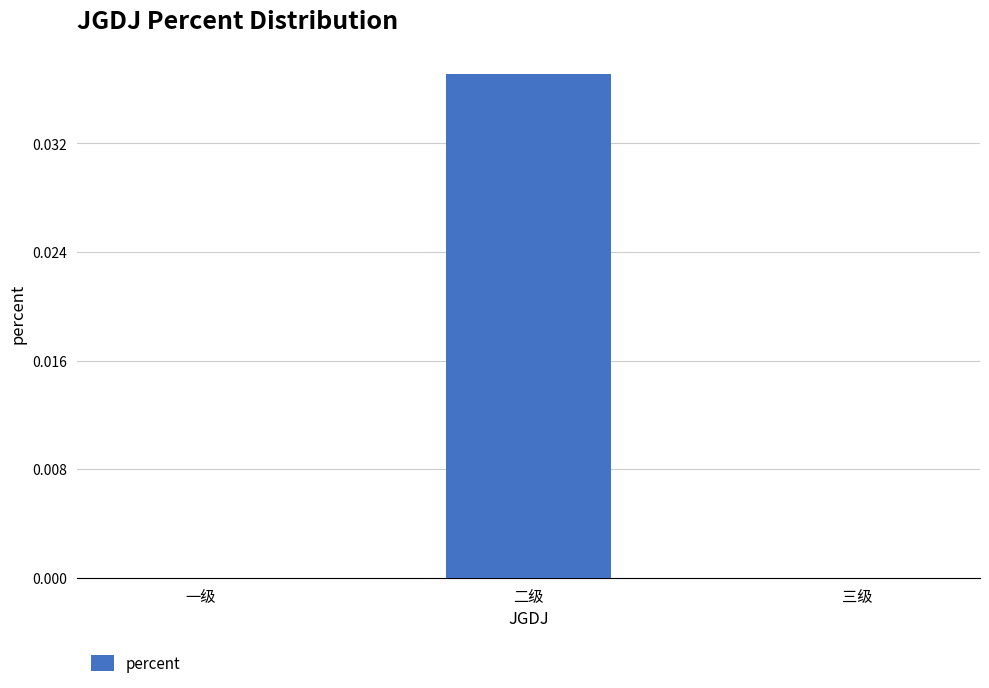

True or false: the data shows 0.0 at 二级.

True